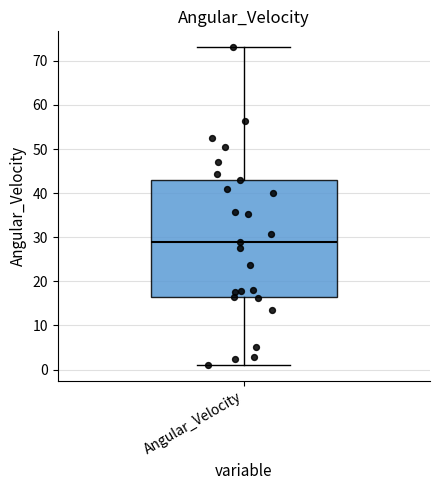

Transcribe this box plot: give where the median line is, the range the box spans, and where the two whiskers end, as read against the y-axis. The values are not printed on the chart, so give them approximately, as read against the axis.

median 29, box 17 to 43, whiskers 1 to 73